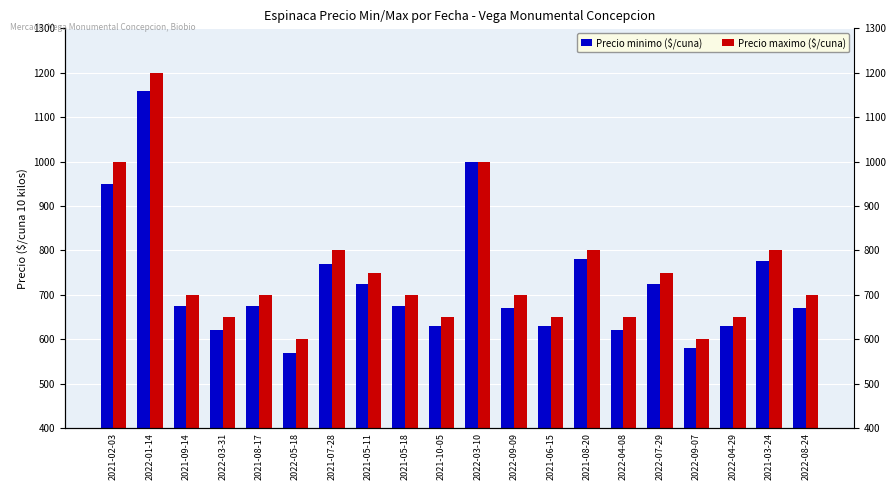

Between 2021-05-18 and 2021-03-24, which series saw the biggest shift?

Precio minimo ($/cuna)